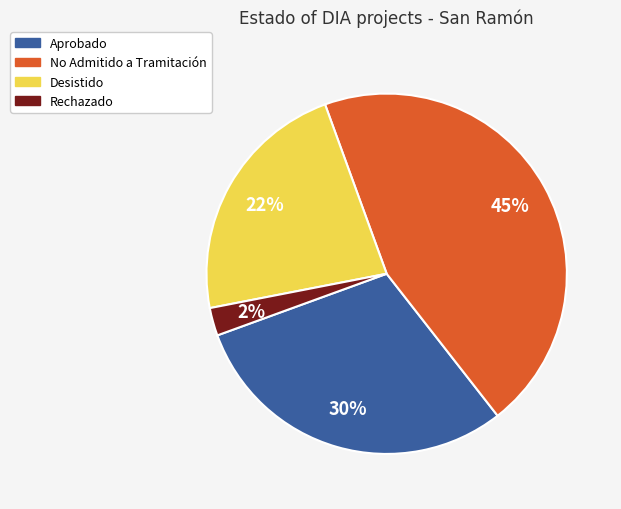

To the nearest percent, what is the average slice percentage?

25%